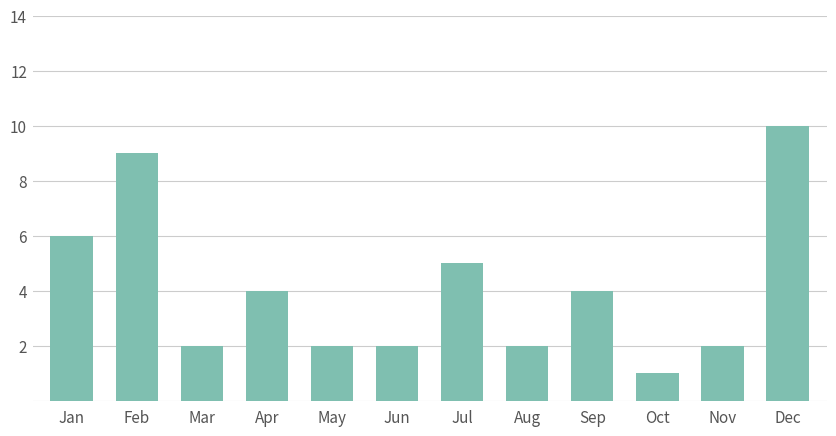

Where is the data nearest to the value 5?

Jul